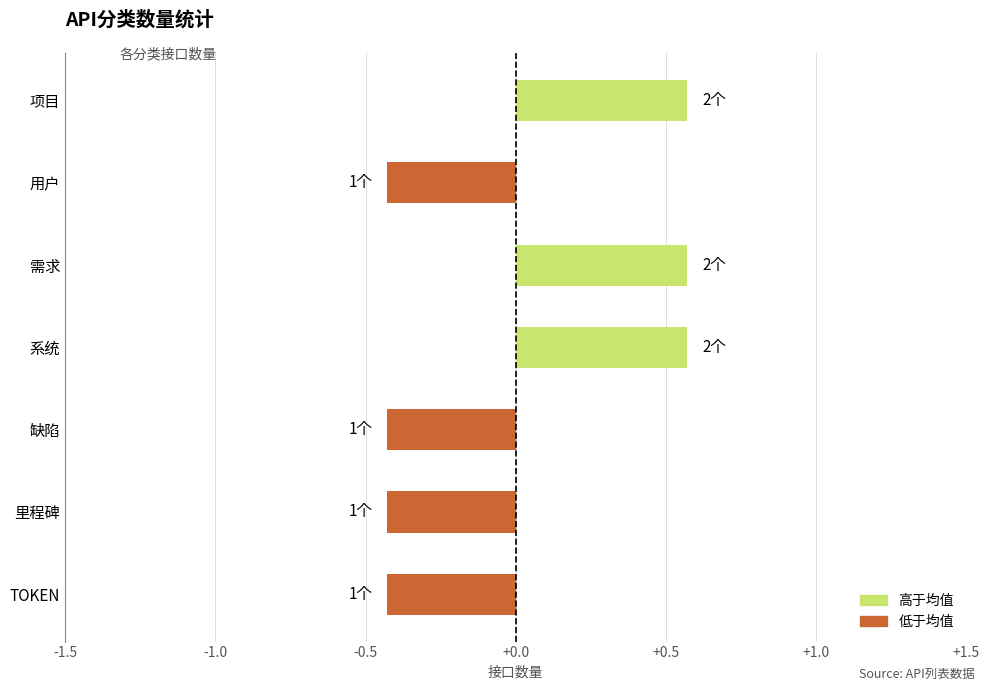

What is the minimum value shown in the chart?

-0.4